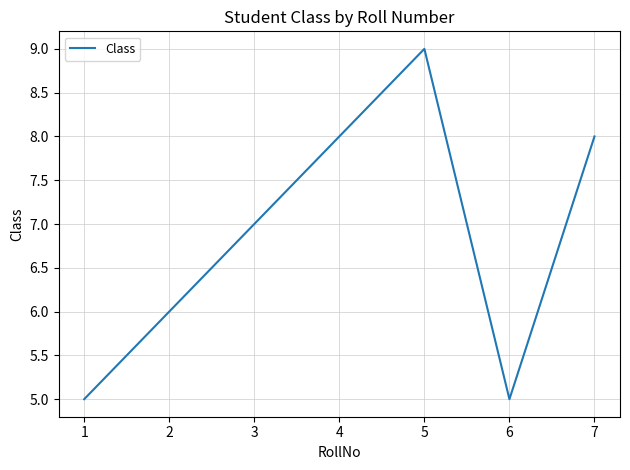

Is it true that the value at 1 is 5?

True